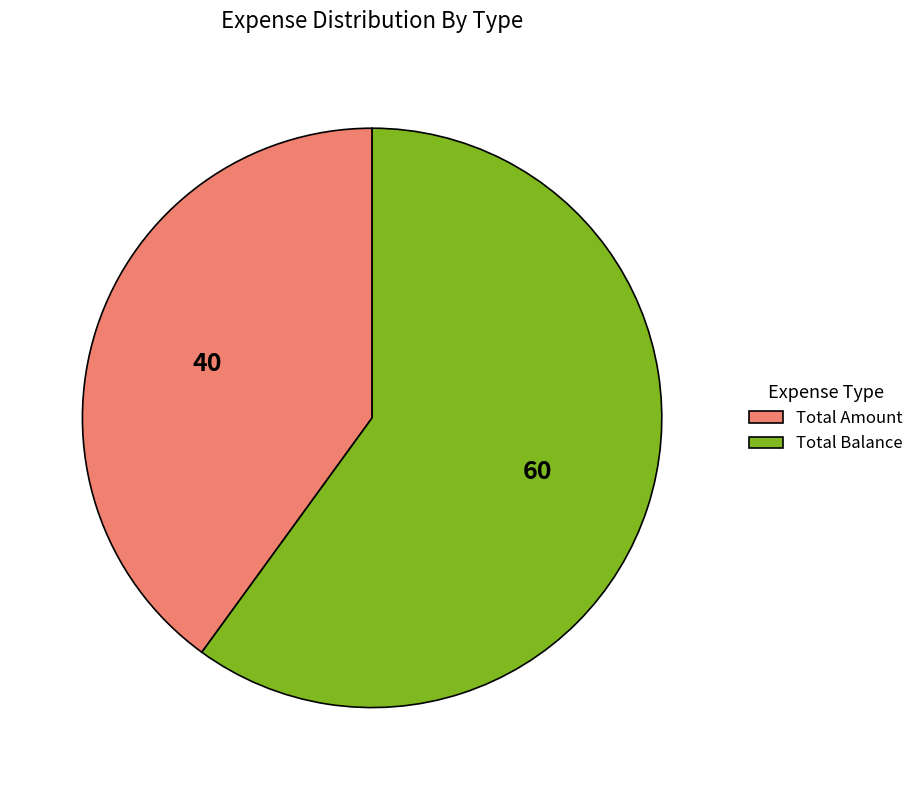

Which slice is the largest?

Total Balance